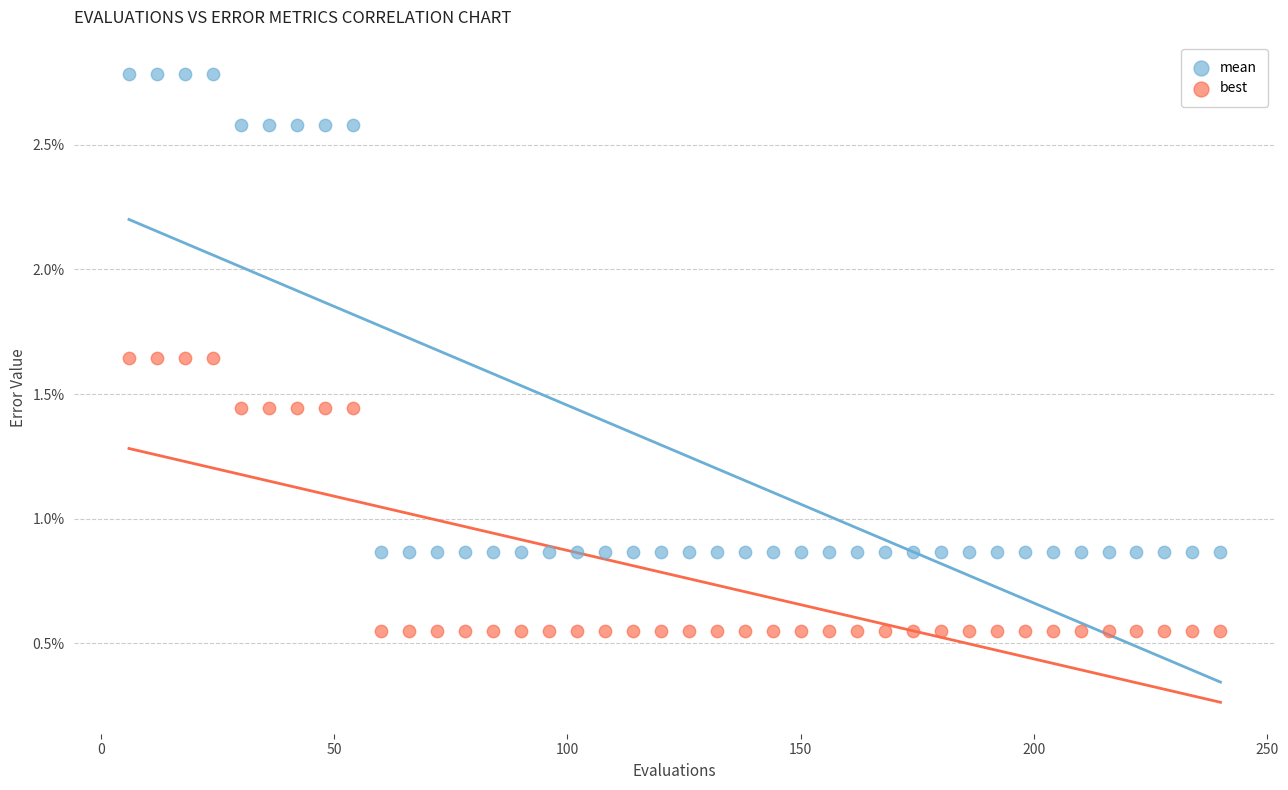

What are all the series names shown in the legend?

mean, best